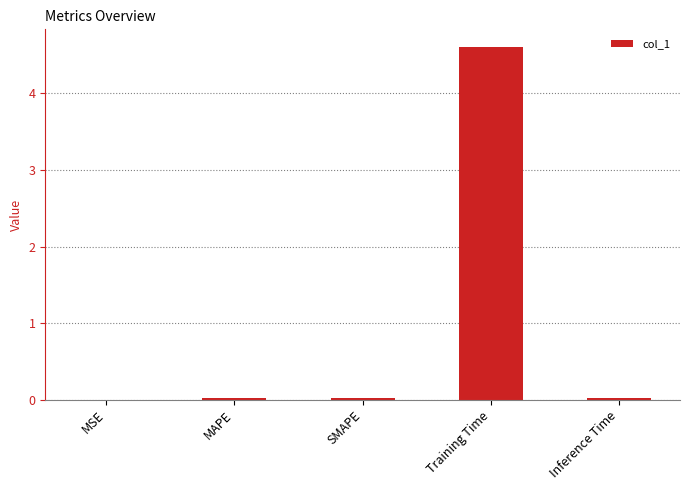

Which label corresponds to the largest value in the chart?

Training Time